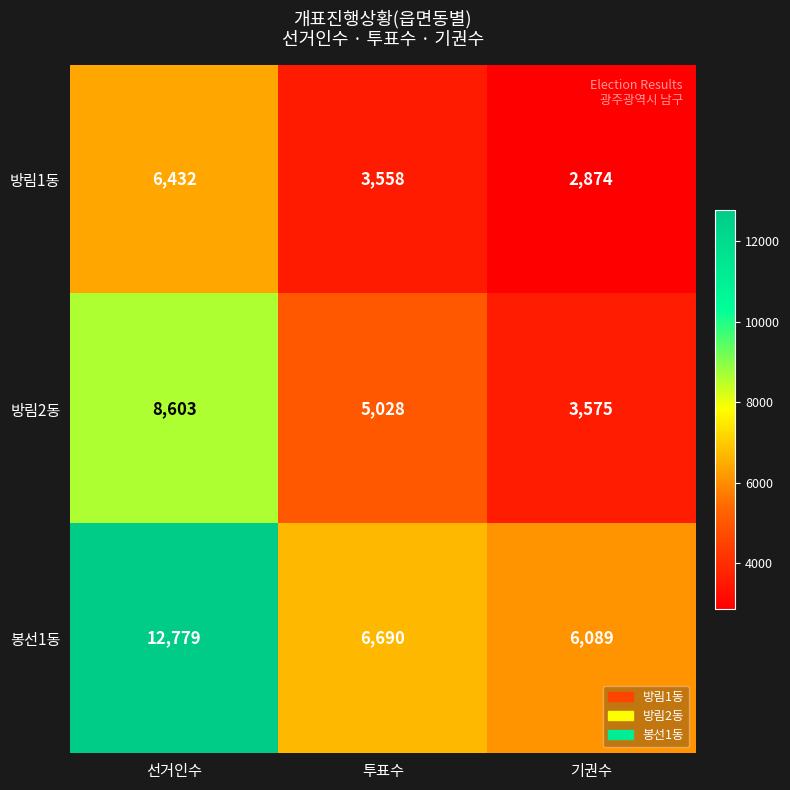

What is the total value across all series at 투표수?

15276